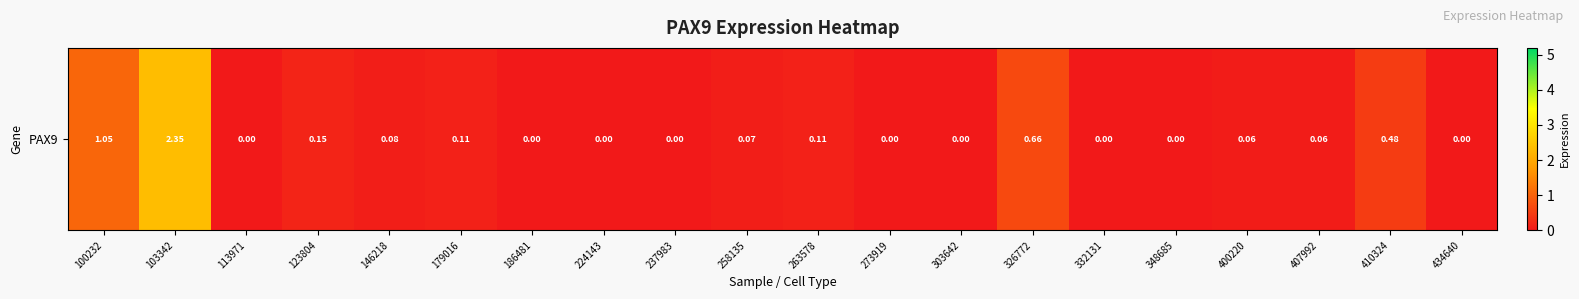

List the labels in order of value, largest first.

103342, 100232, 326772, 410324, 123804, 179016, 263578, 146218, 258135, 400220, 407992, 113971, 186481, 224143, 237983, 273919, 303642, 332131, 348685, 434640